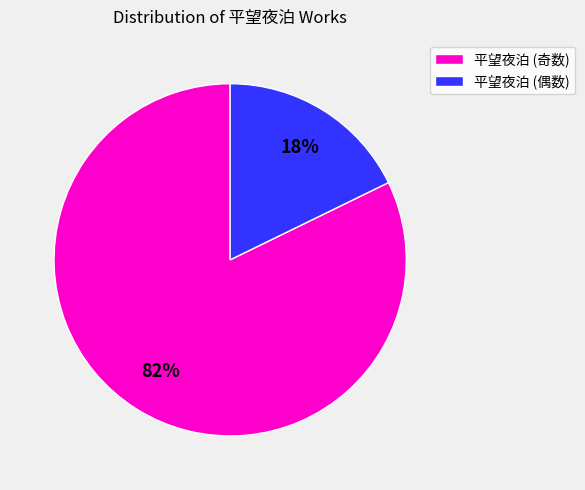

Is there a majority slice in this chart?

Yes